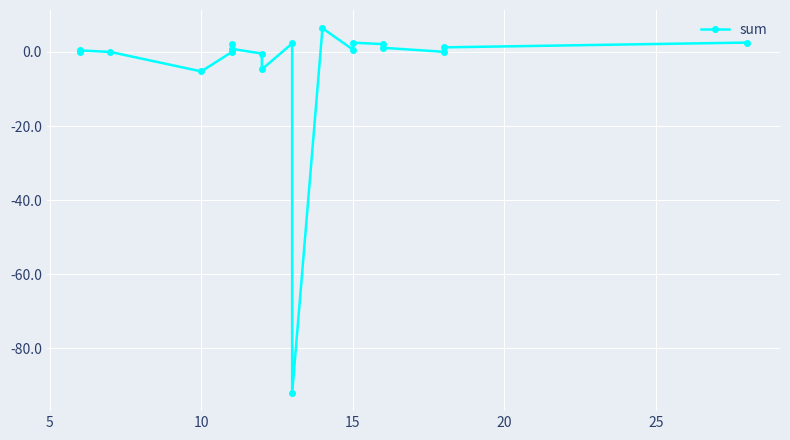

Count the number of data series in this chart.

1